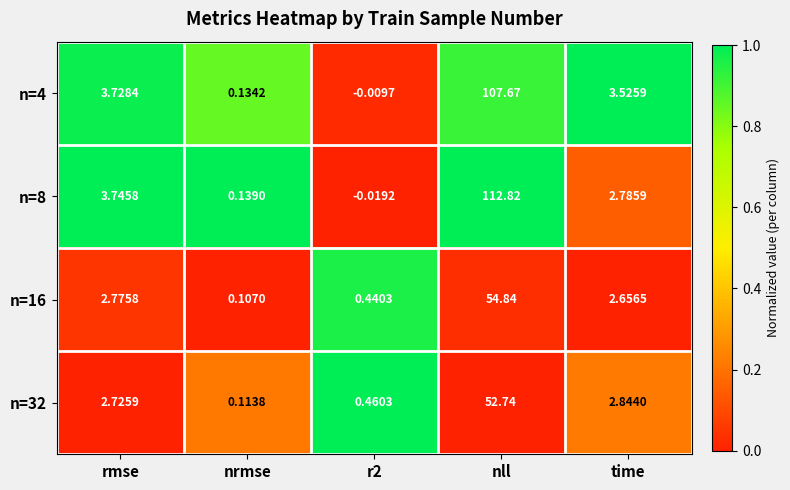

At which category is the sum across all series the highest?

nll